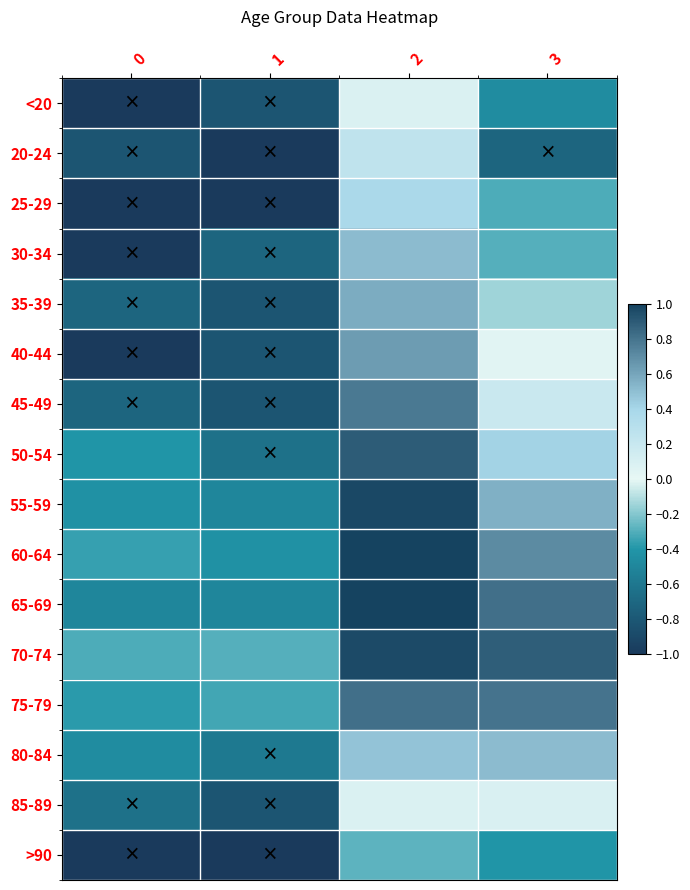

Reading left to right, transcribe all the data shown in this chart.

<20: 0=-1.0	1=-0.8	2=0.1	3=-0.5
20-24: 0=-0.8	1=-1.0	2=0.3	3=-0.7
25-29: 0=-1.0	1=-1.0	2=0.4	3=-0.3
30-34: 0=-1.0	1=-0.7	2=0.5	3=-0.3
35-39: 0=-0.7	1=-0.8	2=0.6	3=-0.1
40-44: 0=-1.0	1=-0.8	2=0.6	3=0.0
45-49: 0=-0.7	1=-0.8	2=0.8	3=0.2
50-54: 0=-0.4	1=-0.6	2=0.9	3=0.4
55-59: 0=-0.4	1=-0.5	2=1.0	3=0.6
60-64: 0=-0.4	1=-0.4	2=1.0	3=0.7
65-69: 0=-0.5	1=-0.5	2=1.0	3=0.8
70-74: 0=-0.3	1=-0.3	2=1.0	3=0.9
75-79: 0=-0.4	1=-0.3	2=0.8	3=0.8
80-84: 0=-0.5	1=-0.6	2=0.5	3=0.5
85-89: 0=-0.6	1=-0.8	2=0.1	3=0.1
>90: 0=-1.0	1=-1.0	2=-0.3	3=-0.4